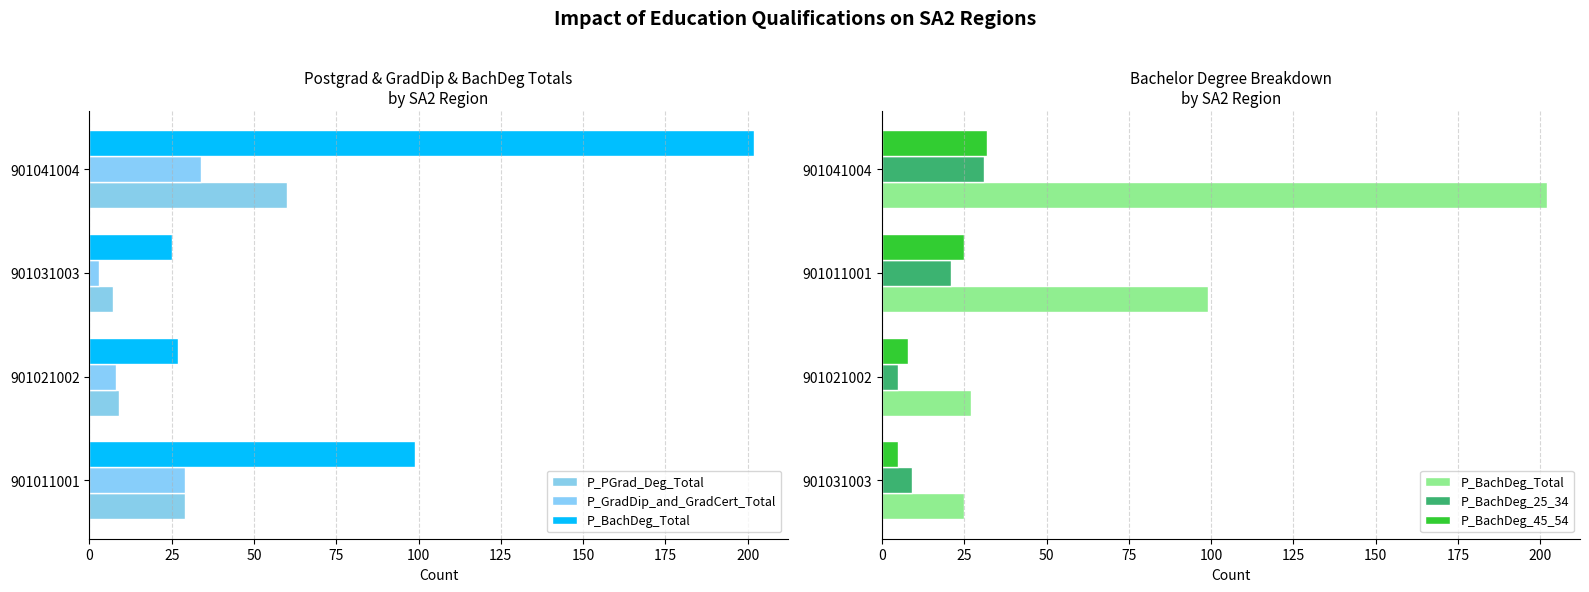

How many groups of bars are there?

4